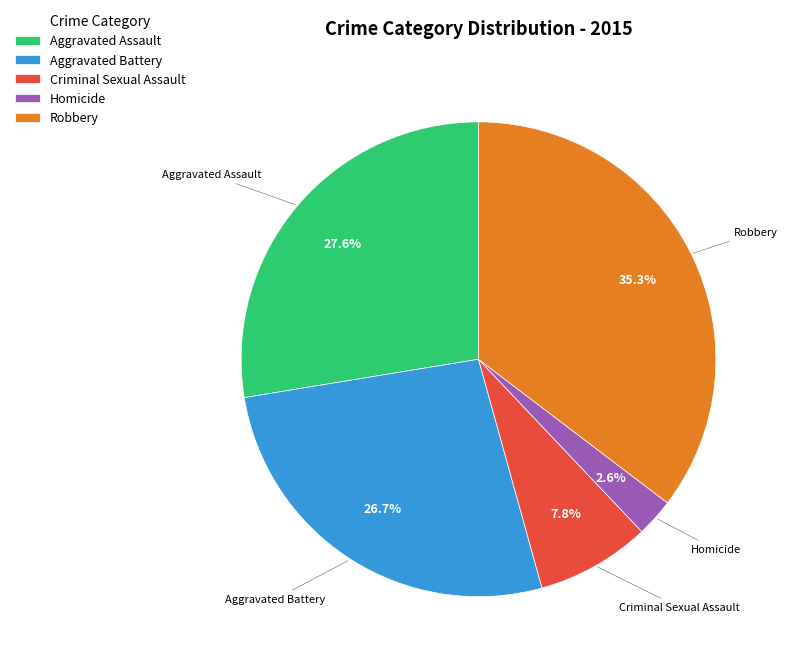

How many slices are in this pie chart?

5